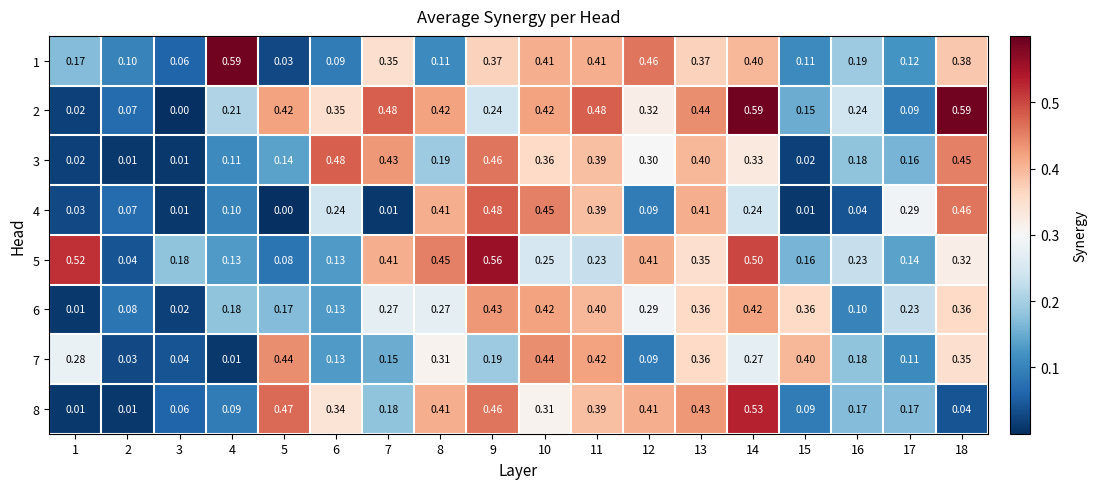

At which category is the sum across all series the highest?

14